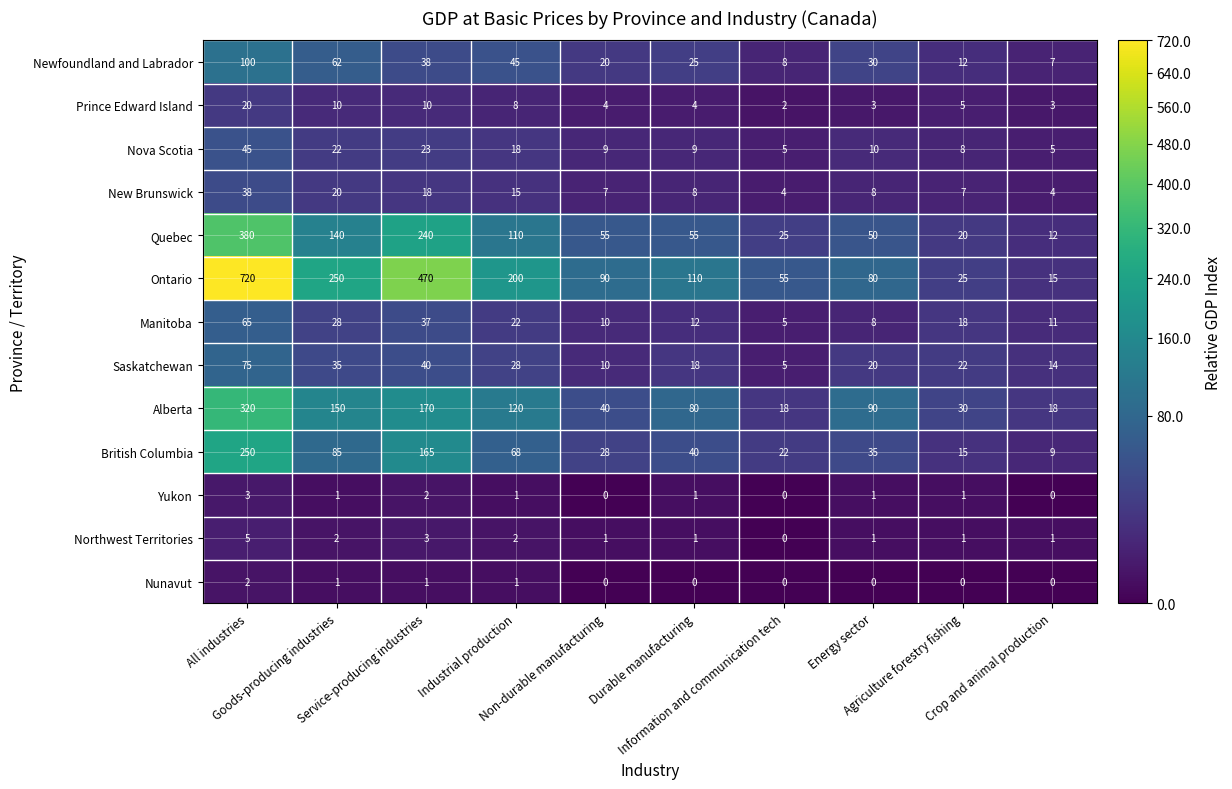

What is the difference between the maximum and minimum values in the Quebec series?

368